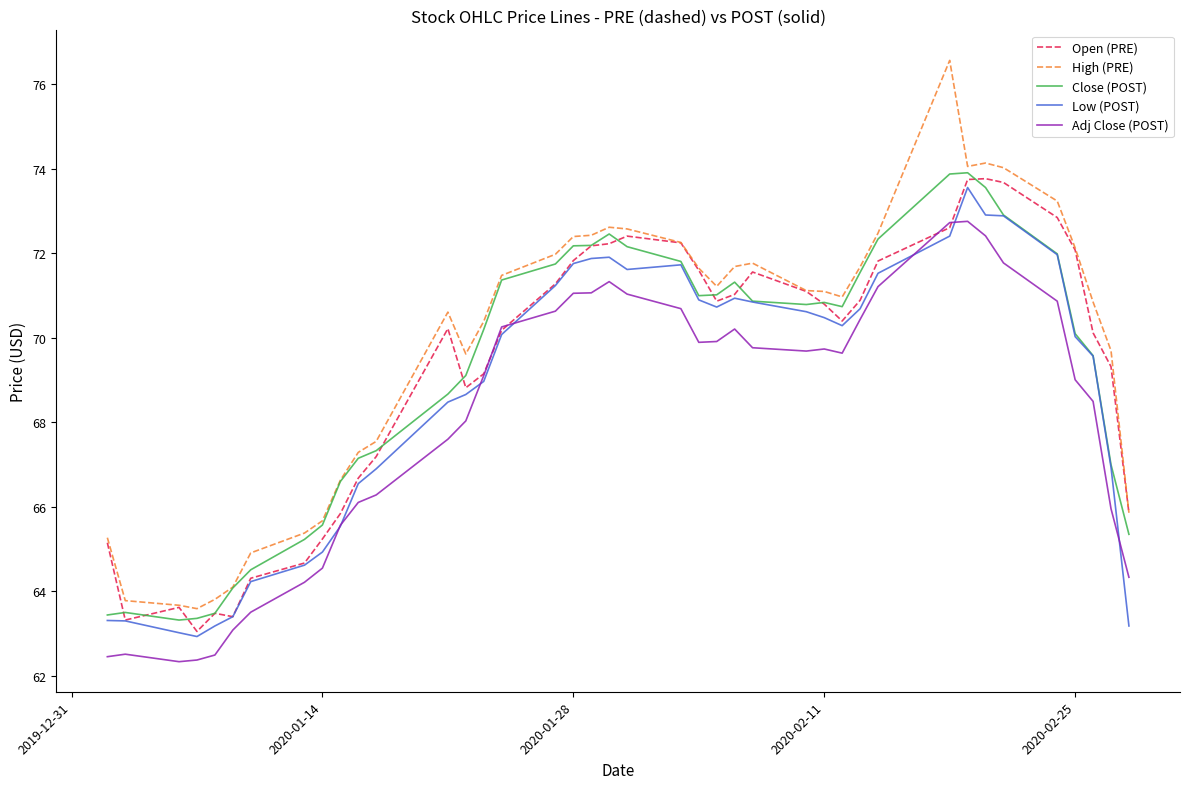

Which series has the largest total across all categories?

High (PRE)